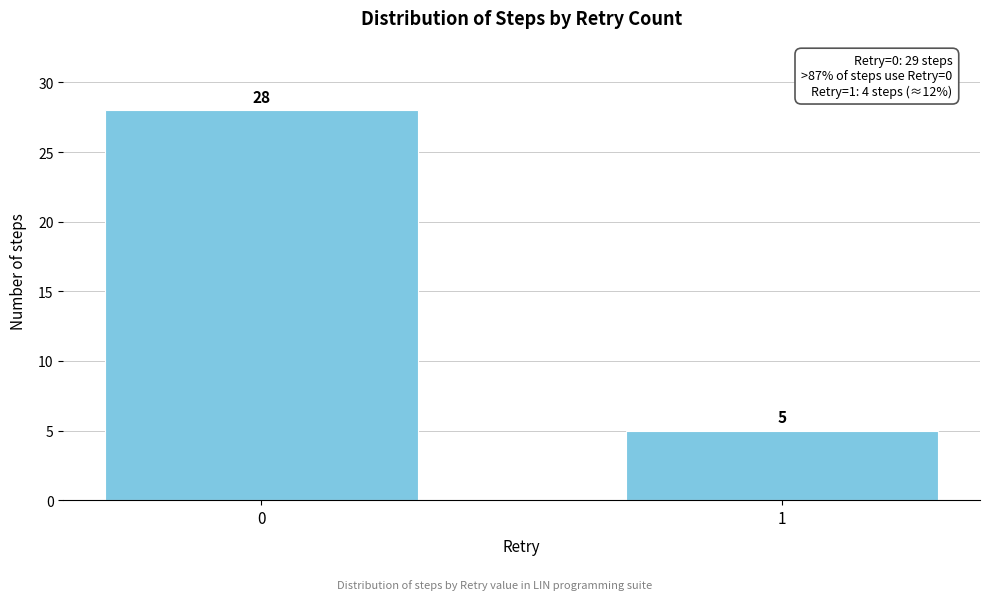

Reading left to right, list all the values displayed in this chart.

28	5